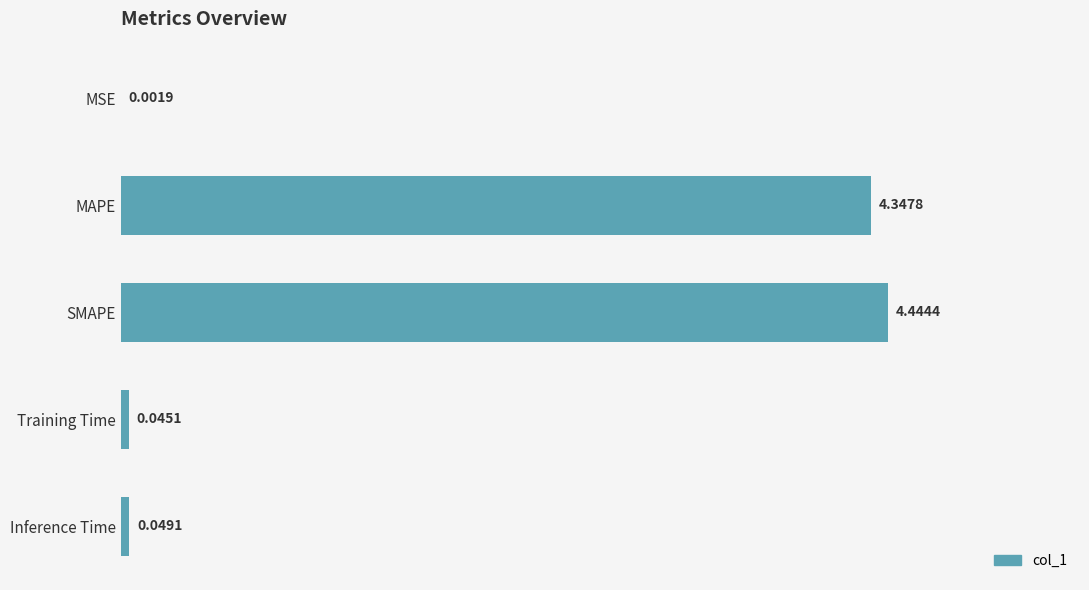

What is the sum of all values?

8.9